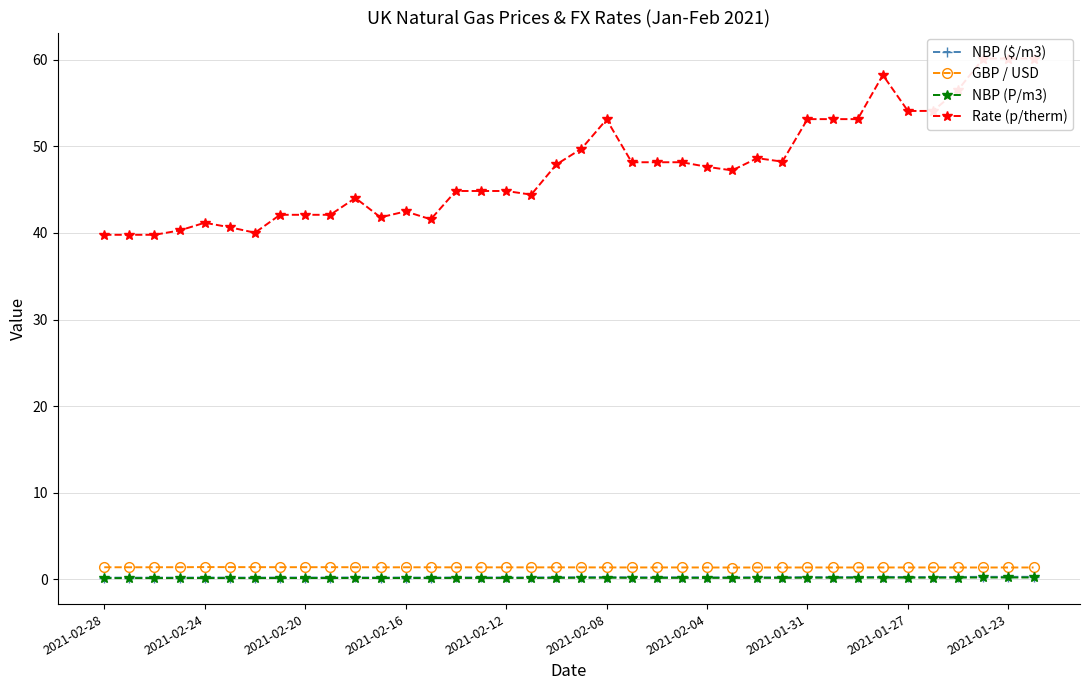

True or false: NBP (P/m3) has a value of 0.2 at 2021-01-27.

True